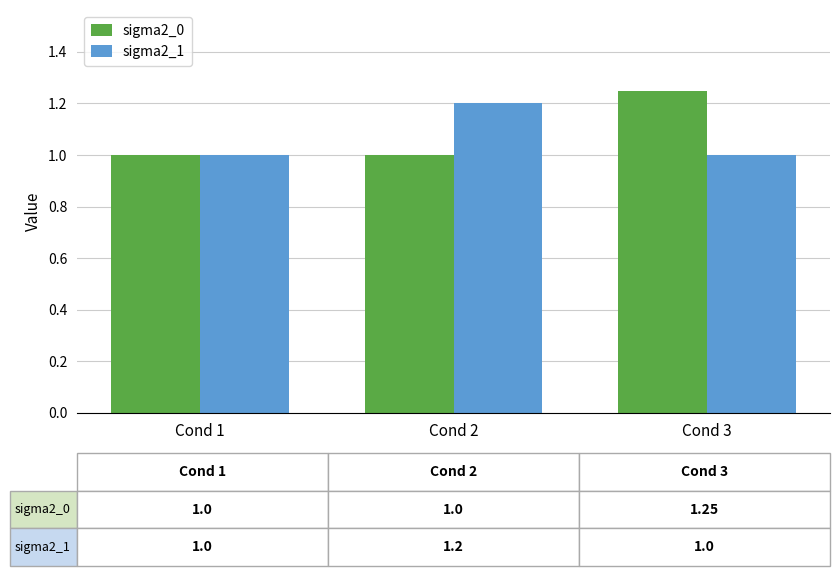

List the series in order of their peak value, lowest first.

sigma2_1, sigma2_0